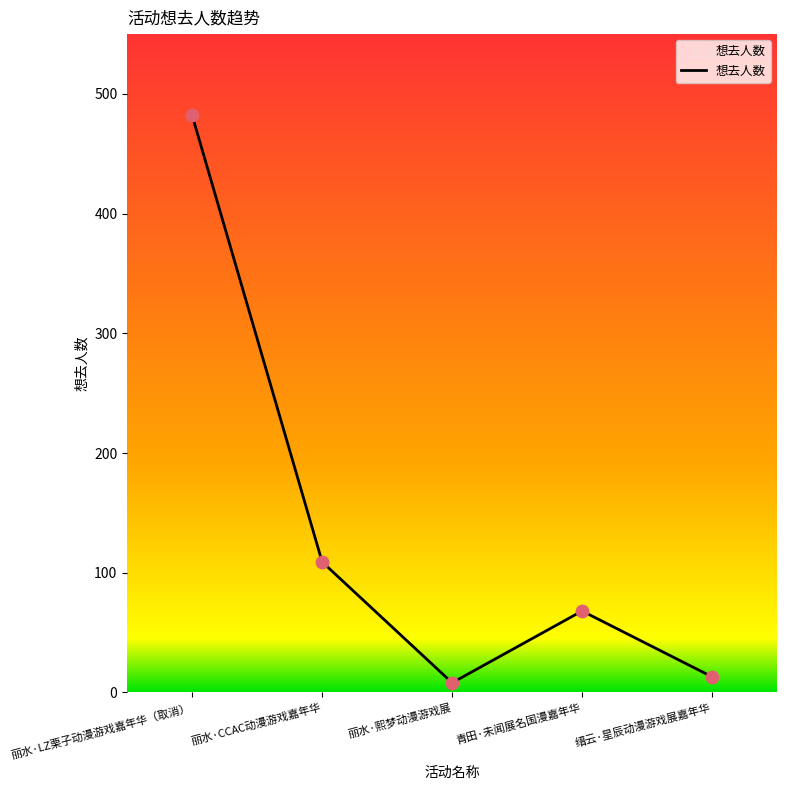

Which has a higher value, 丽水·熙梦动漫游戏展 or 青田·未闻展名国漫嘉年华?

青田·未闻展名国漫嘉年华